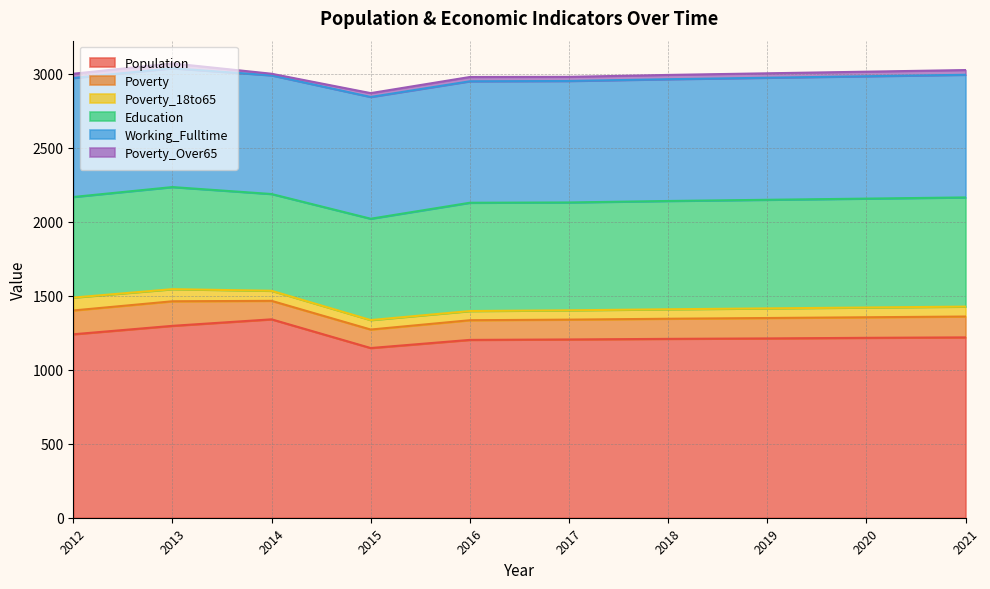

True or false: Poverty and Population intersect in this chart.

False